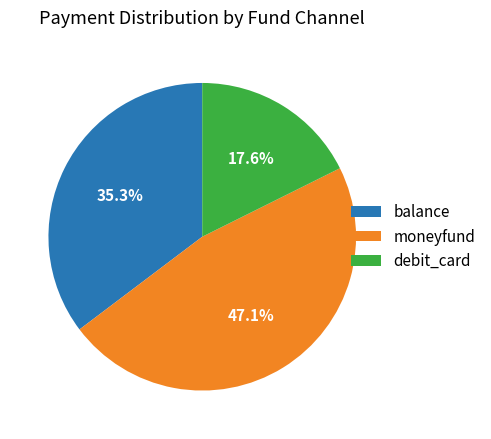

How many slices are in this pie chart?

3